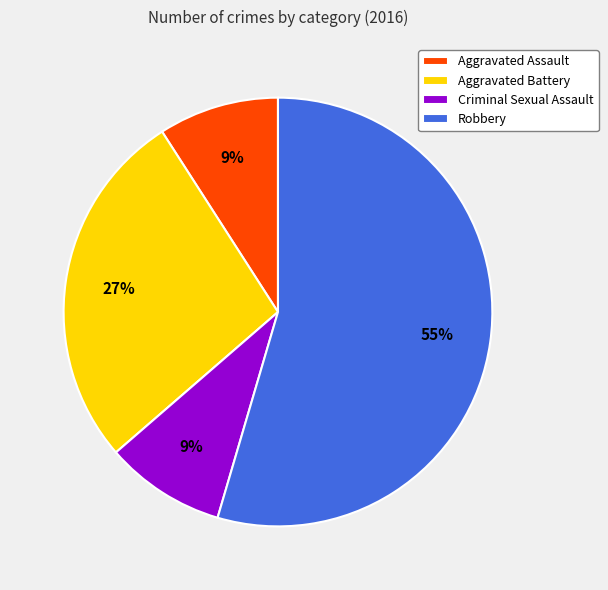

Which category has the biggest portion of the pie?

Robbery